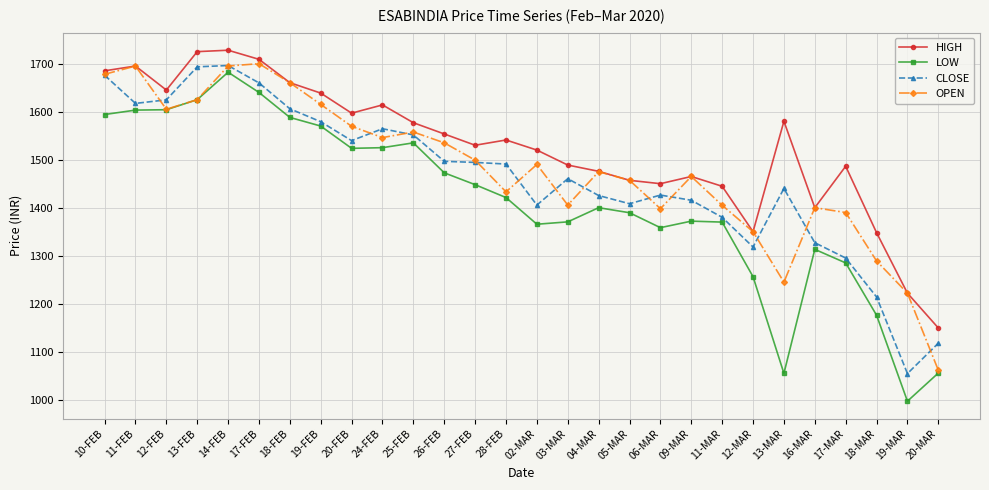

True or false: CLOSE has more than 0 points higher than both neighbors.

True